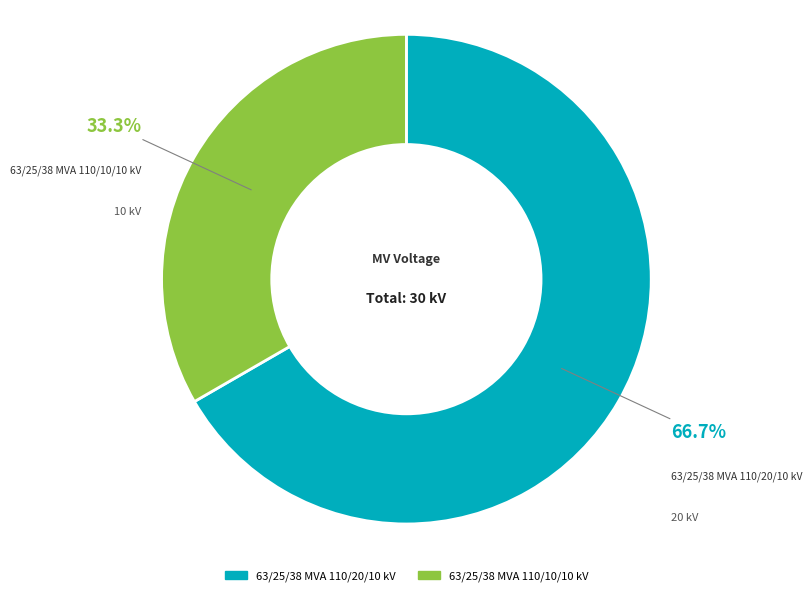

Is it true that 63/25/38 MVA 110/10/10 kV is 41% of the pie?

False